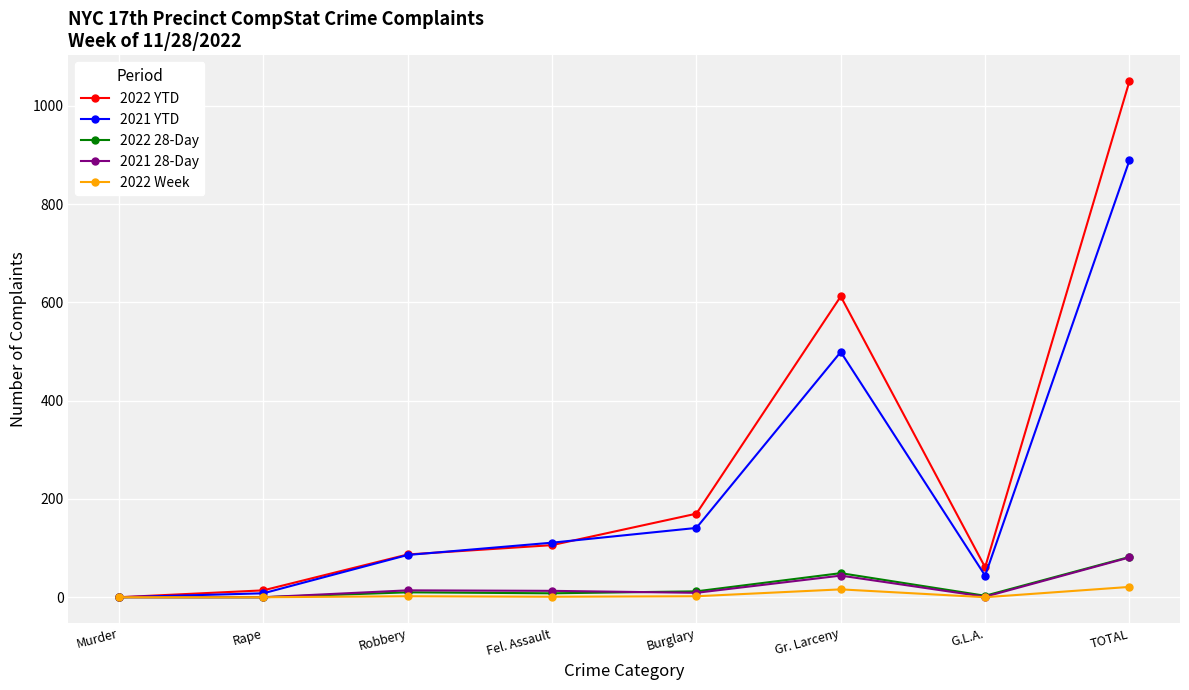

Is it true that 2021 YTD equals 86 at Robbery?

True